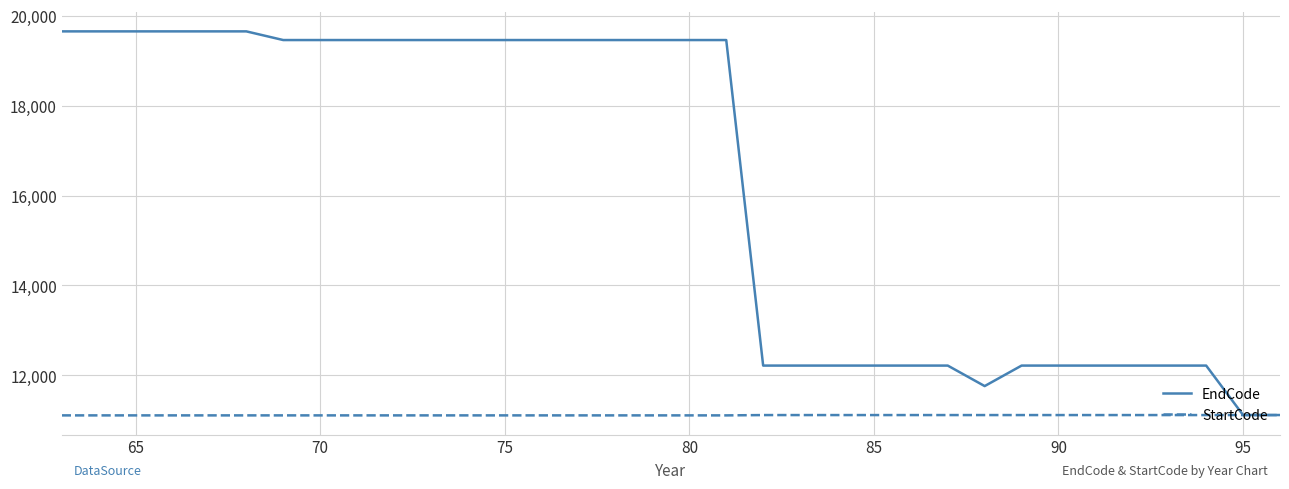

What is the average value of the StartCode series?

11113